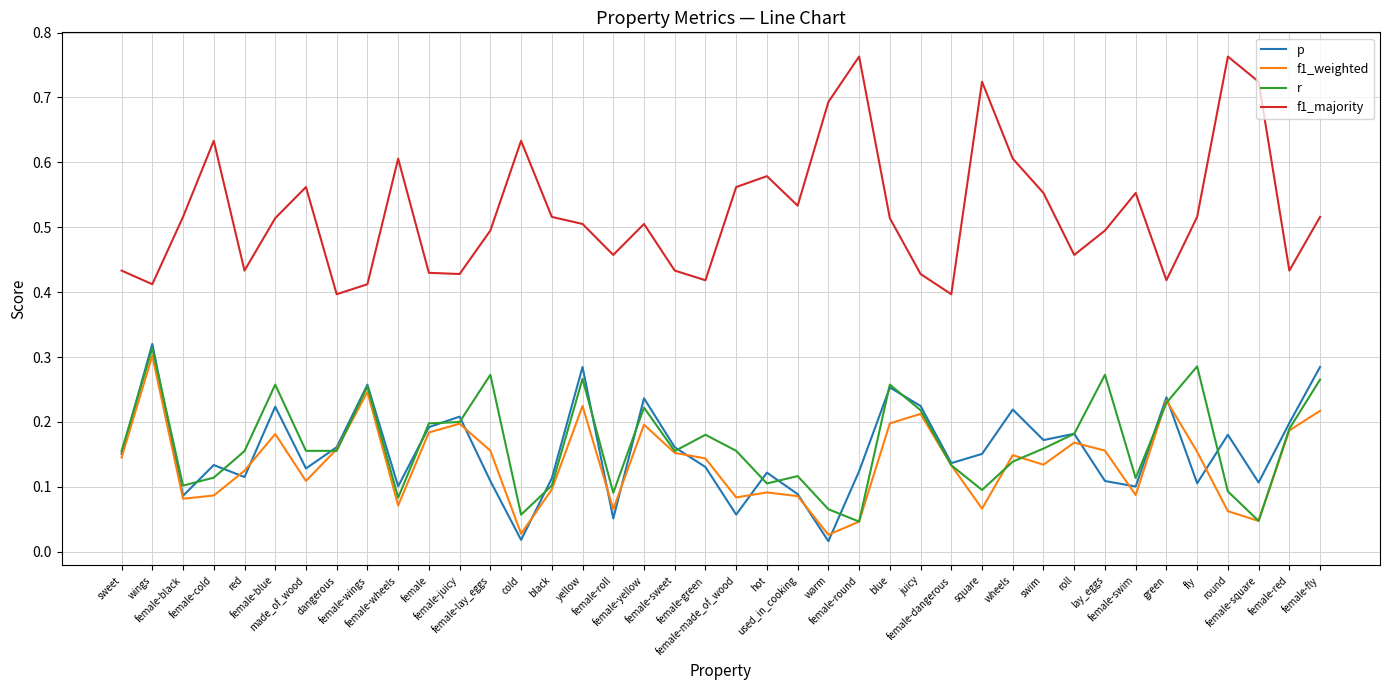

True or false: f1_majority and f1_weighted cross at least once.

False